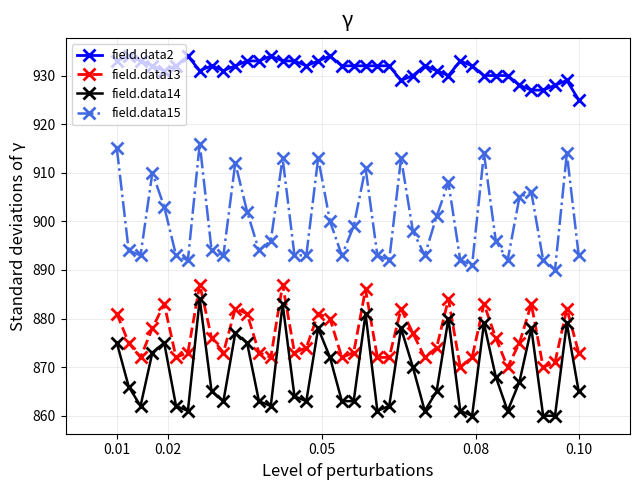

What is the minimum value for field.data15?

890